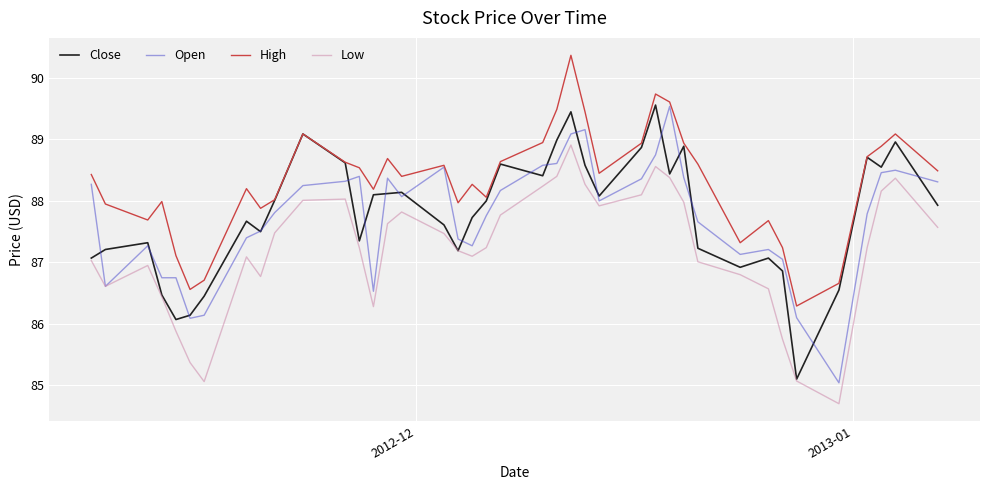

What is the lowest value of the Low series?

84.7